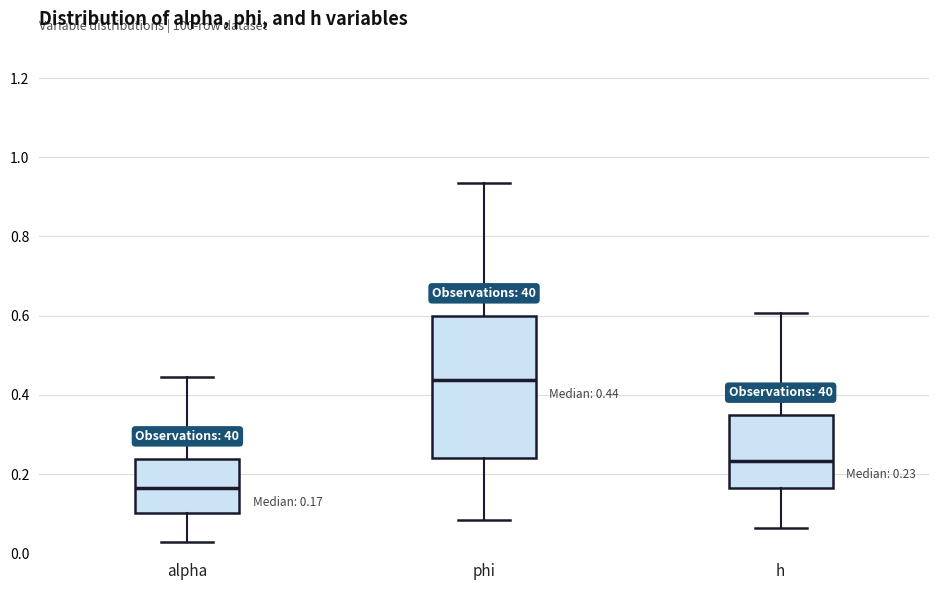

Which box's median line is the highest?

phi